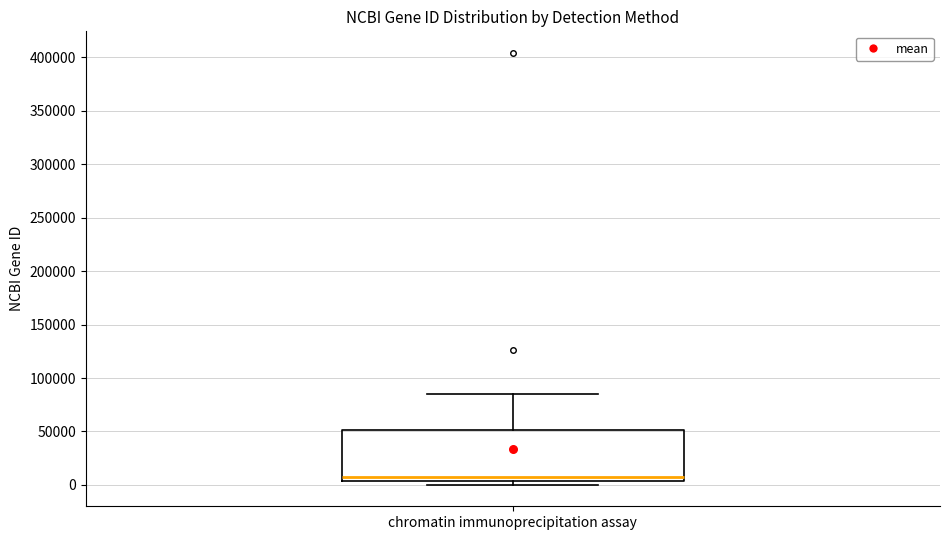

Where is the lower edge of the box for chromatin immunoprecipitation assay on the y-axis? The values are not printed on the chart, so give them approximately, as read against the axis.

5000